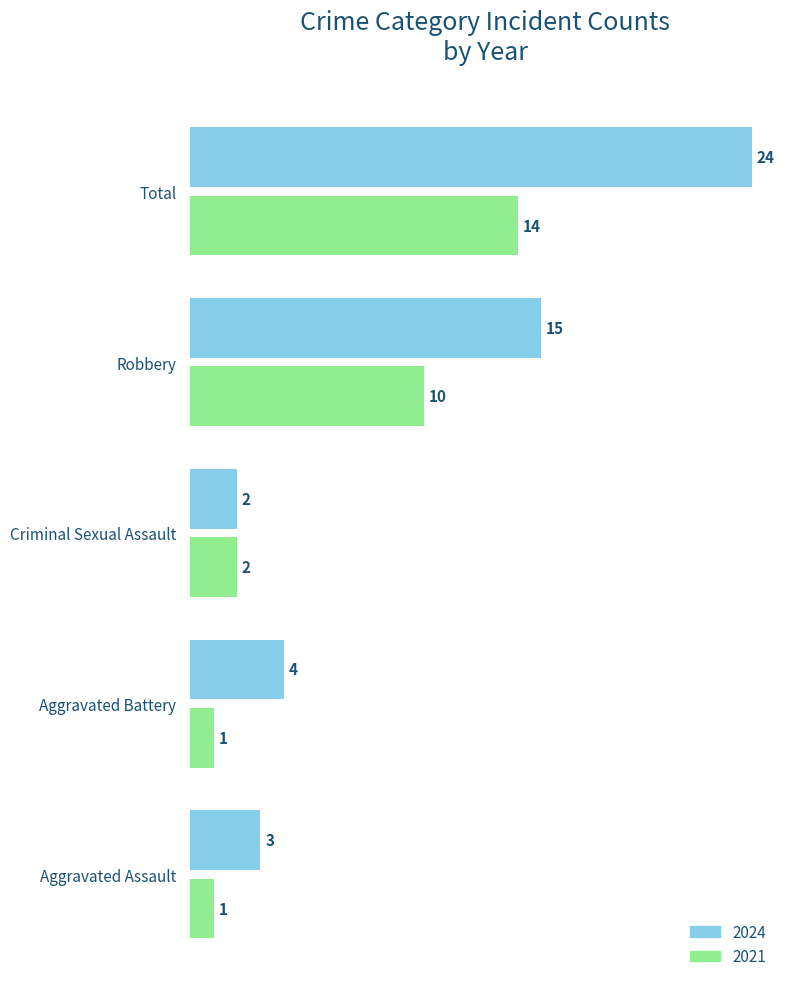

What is the difference between the 2024 values at Aggravated Battery and Robbery?

11